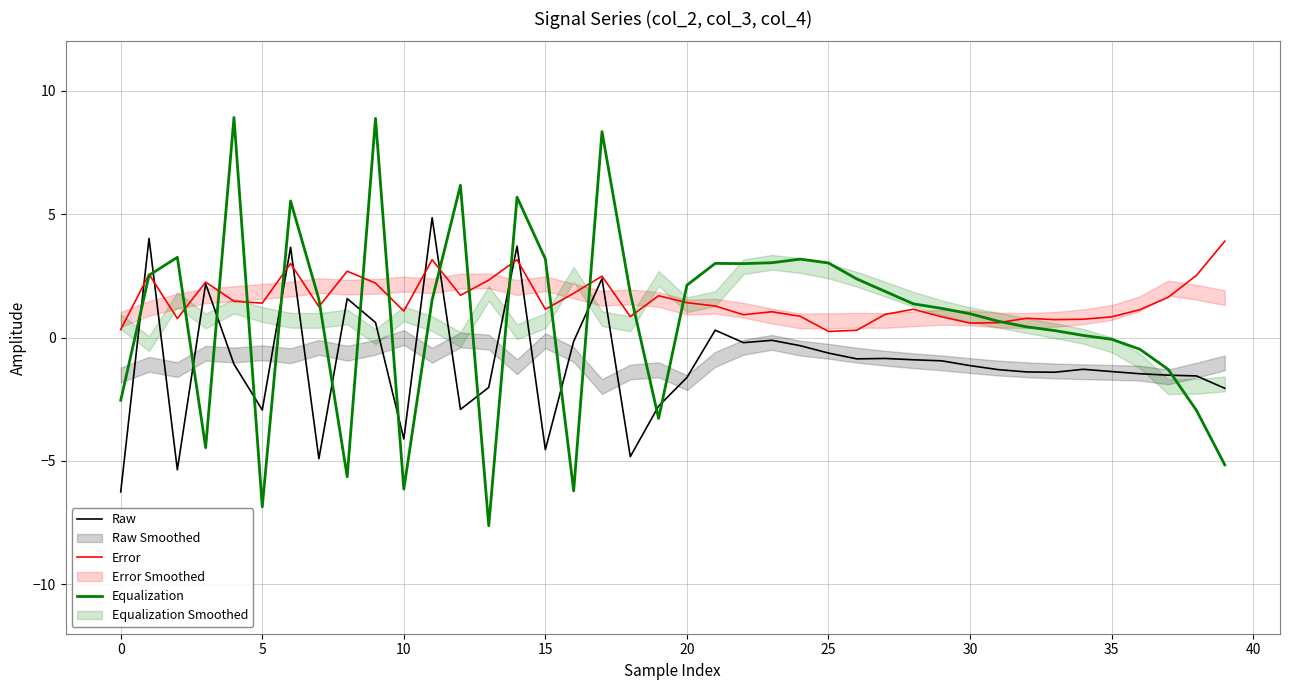

How many values in the Raw series are below -1?

22